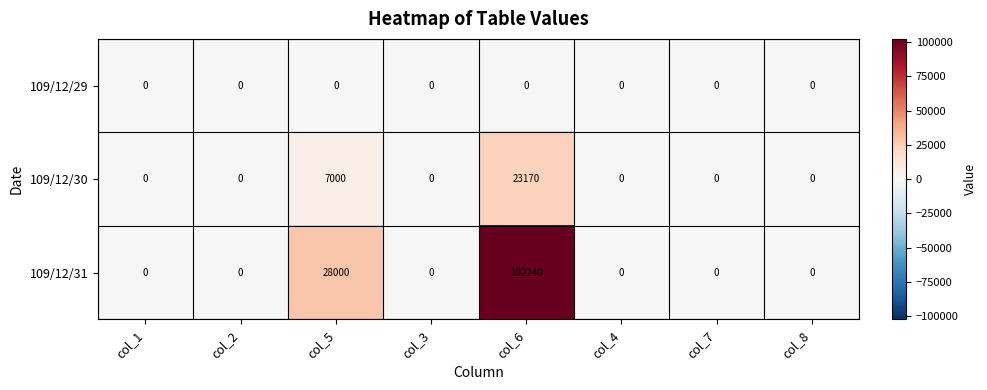

Reading left to right, extract all data points from this chart.

109/12/29: 0	0	0	0	0	0	0	0
109/12/30: 0	0	7000	0	23170	0	0	0
109/12/31: 0	0	28000	0	102240	0	0	0